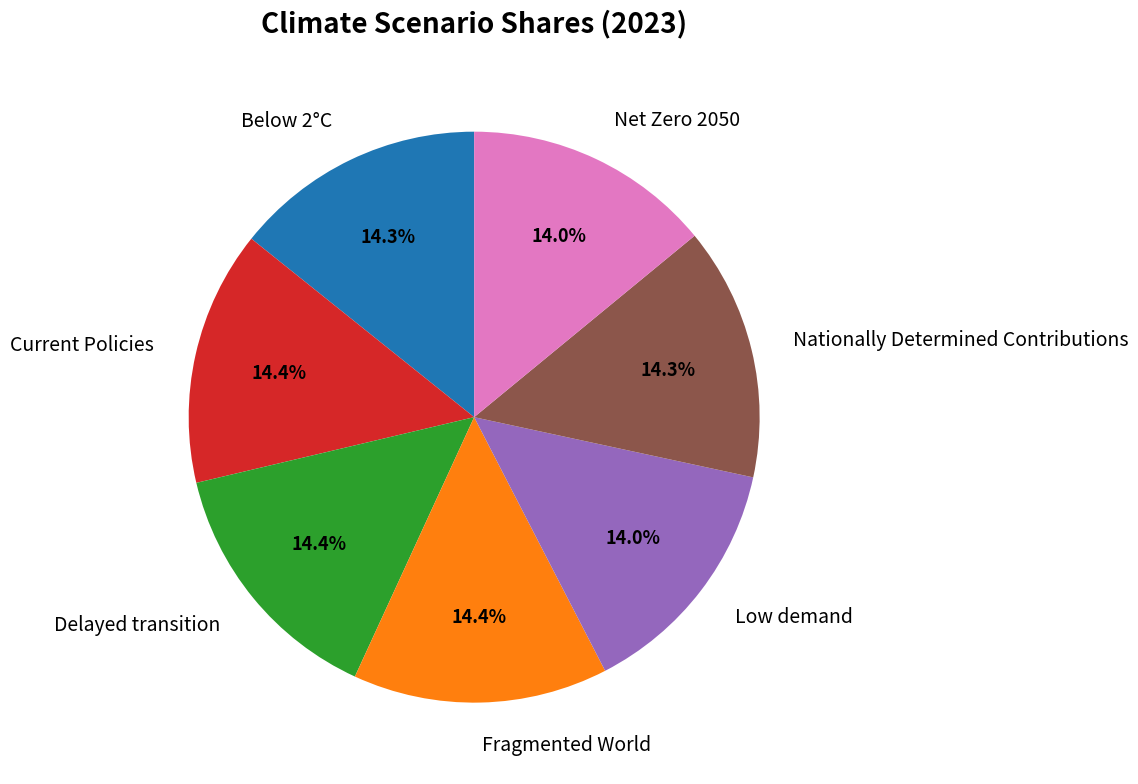

True or false: Current Policies accounts for 14% of the total.

True